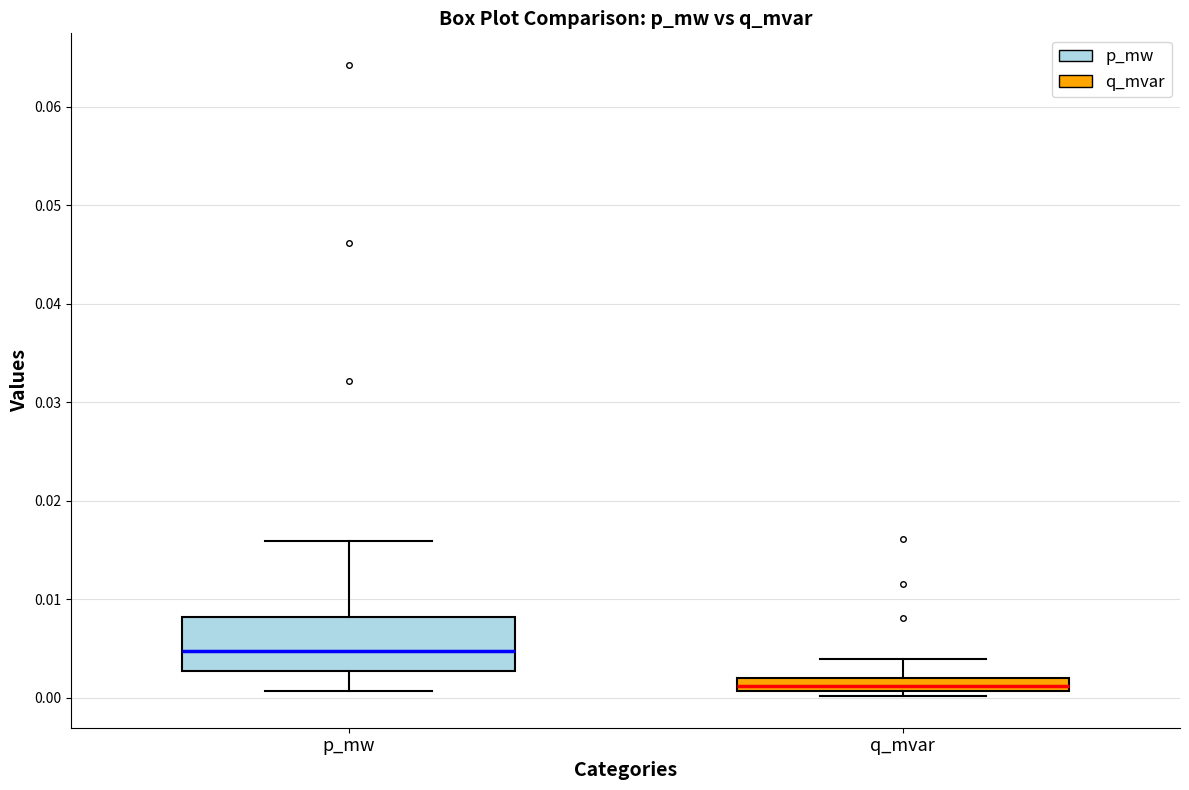

Which box is the tallest, from its lower edge to its upper edge?

p_mw